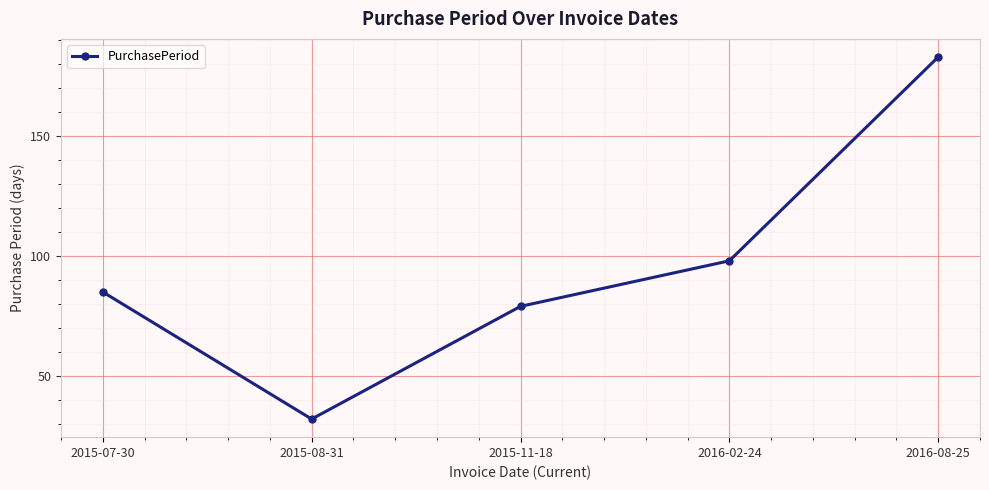

How many lines are shown in the chart?

1